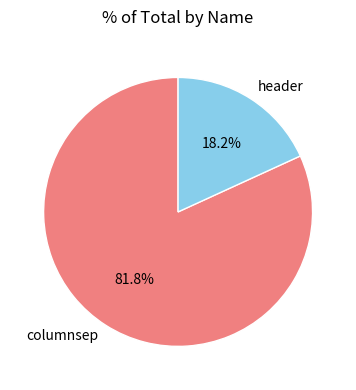

Is the sum of columnsep and header greater than half?

Yes